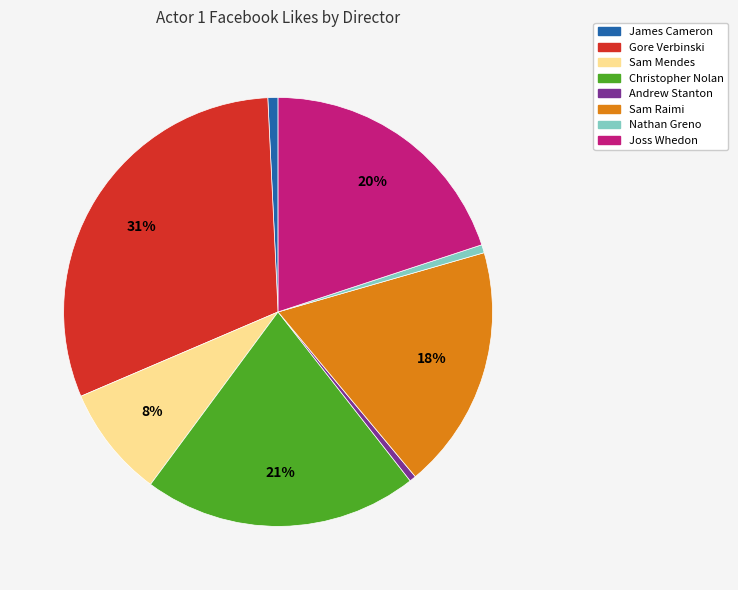

Do Gore Verbinski and Nathan Greno together represent more than half of the pie?

No